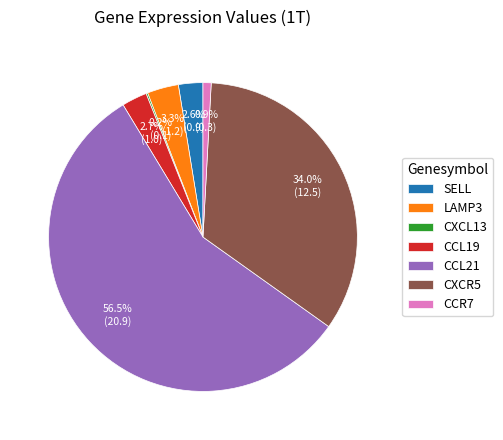

To the nearest percent, what percentage of the pie is CXCR5?

34%